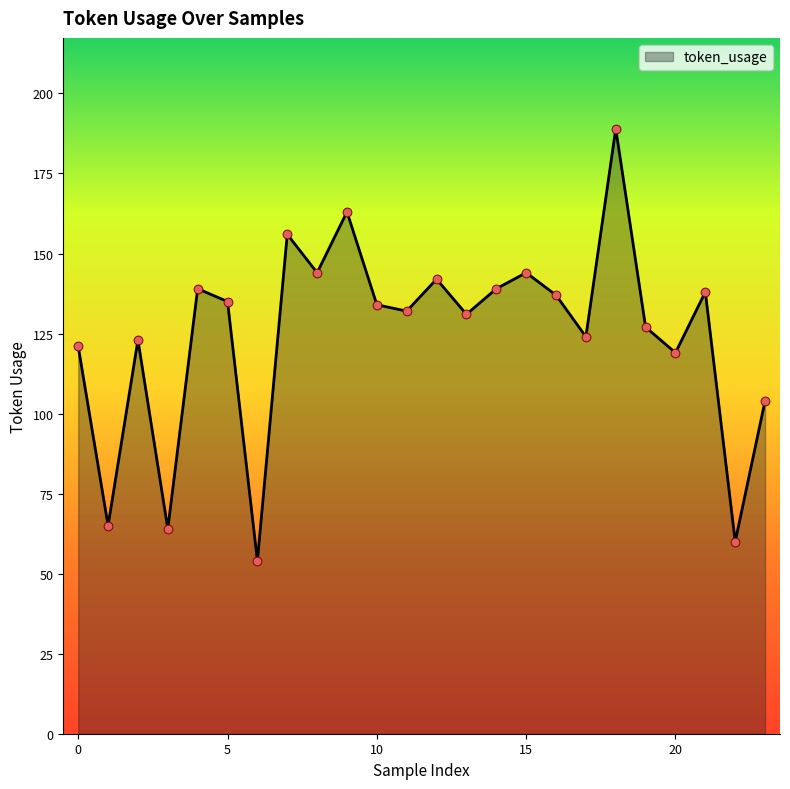

What is the greatest value displayed?

189